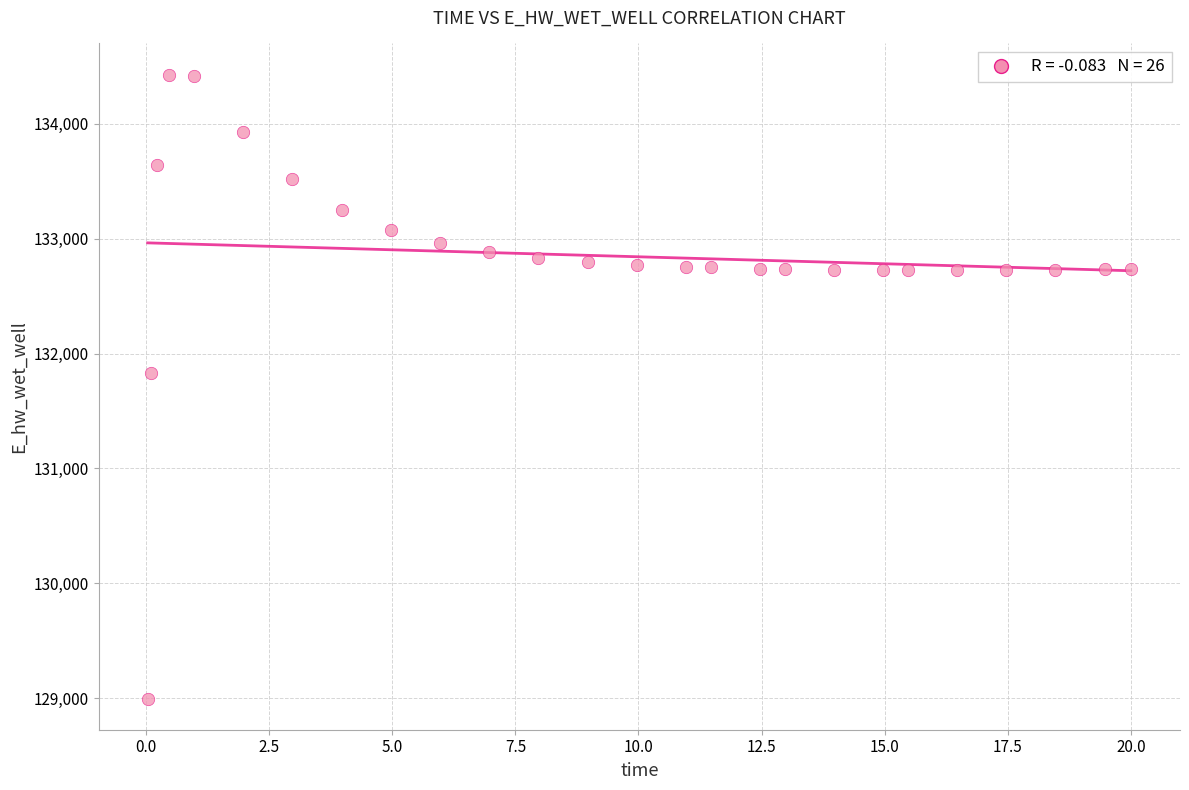

What is the range of X values (max minus min)?

20.0